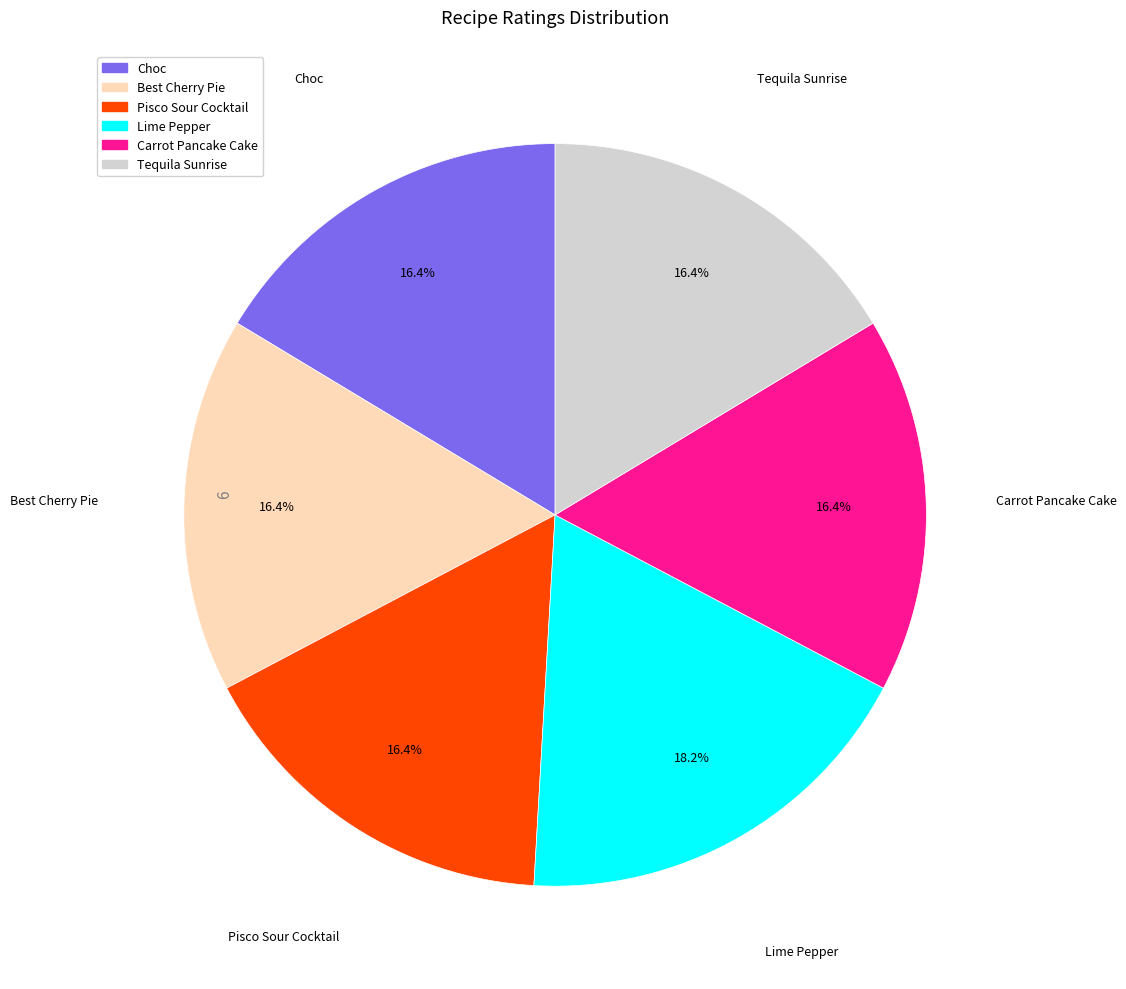

Is there any slice that represents more than half of the pie?

No